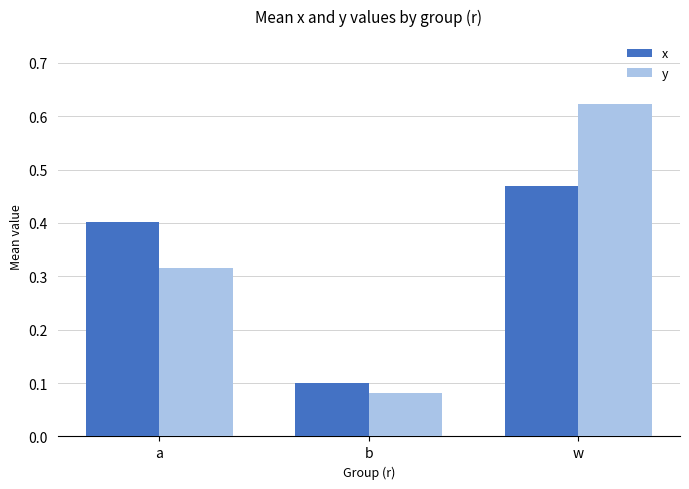

Count the x values in the range 0 to 1.

3